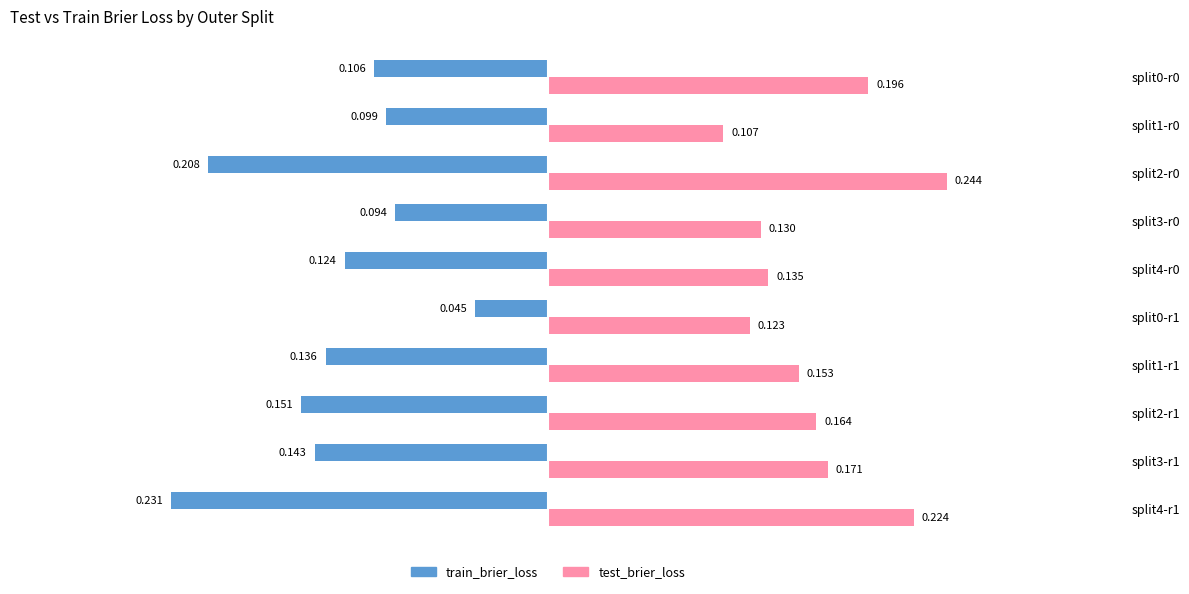

Rank the series by their average value, from lowest to highest.

train_brier_loss, test_brier_loss